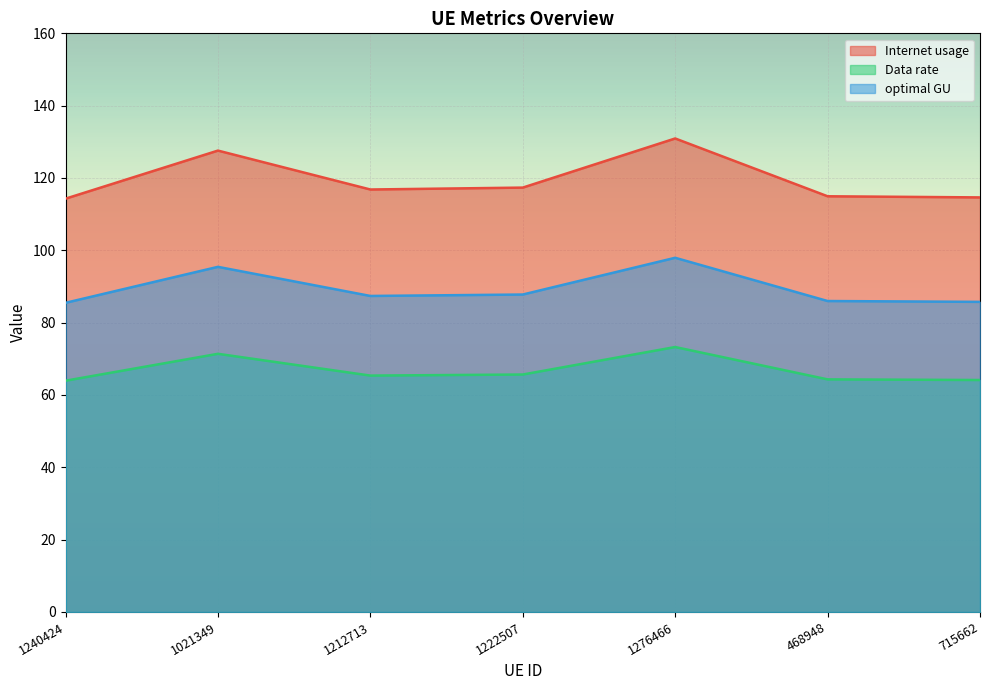

How many categories are shown in the chart?

7